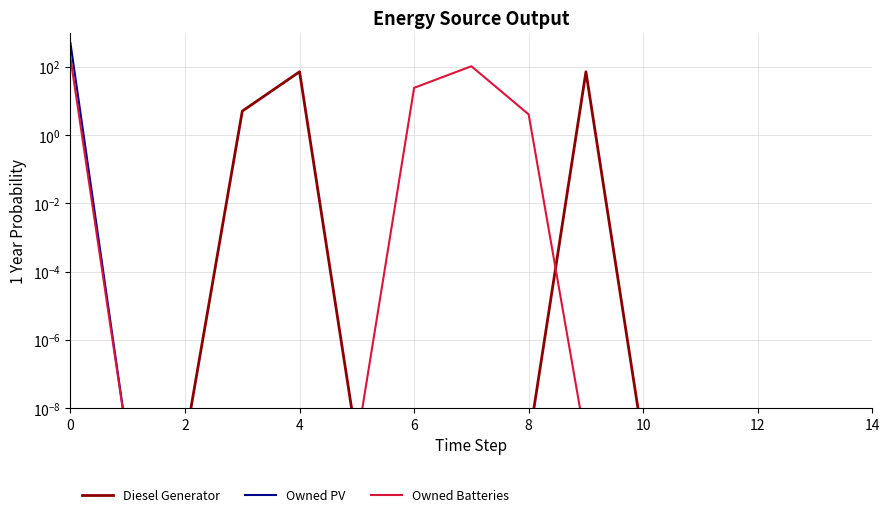

What is the greatest value displayed?

485.0